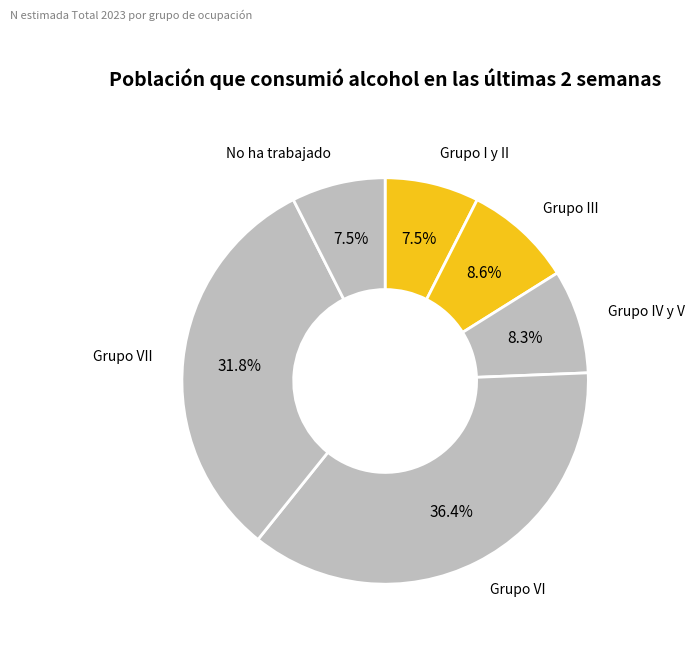

How many slices are in this pie chart?

6